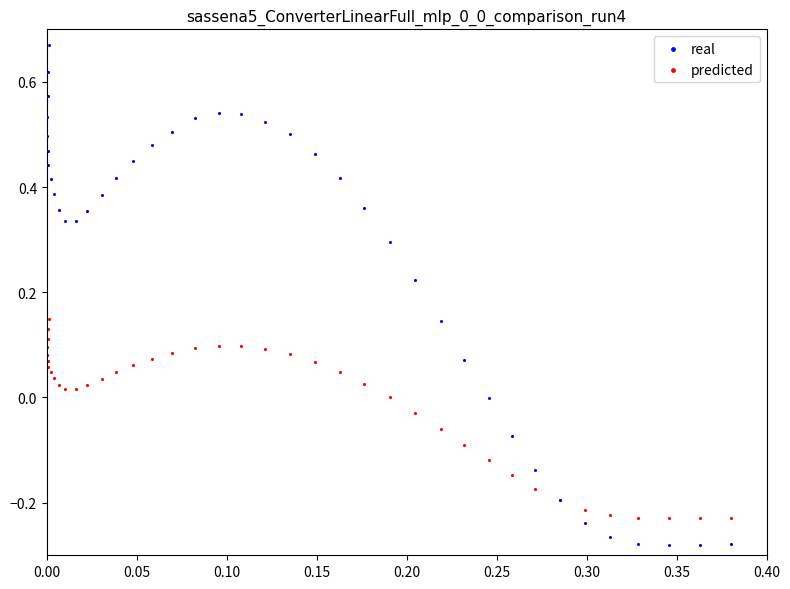

Which series contains the highest Y value?

real